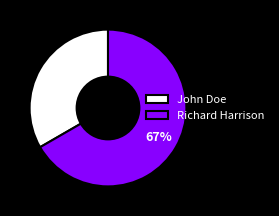

Approximately how many times larger is the value at John Doe compared to Richard Harrison?

0.5